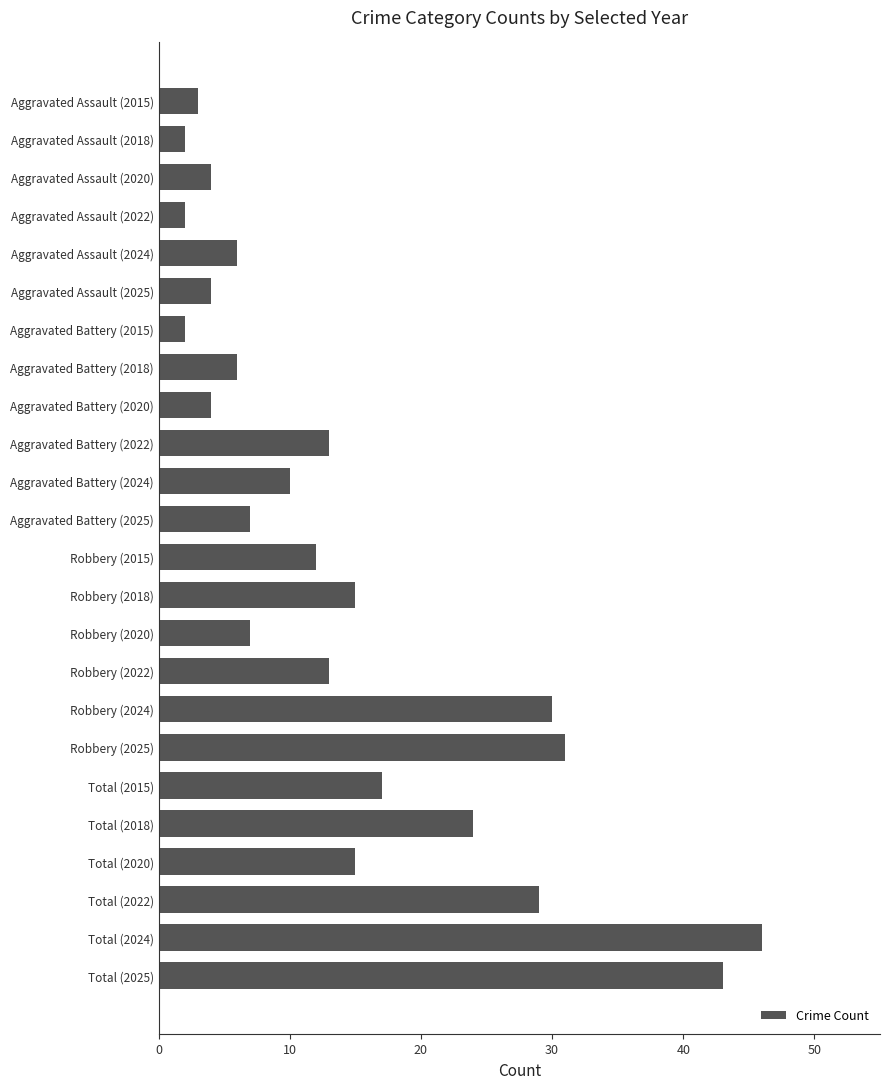

True or false: the data shows 4 at Aggravated Assault (2025).

True